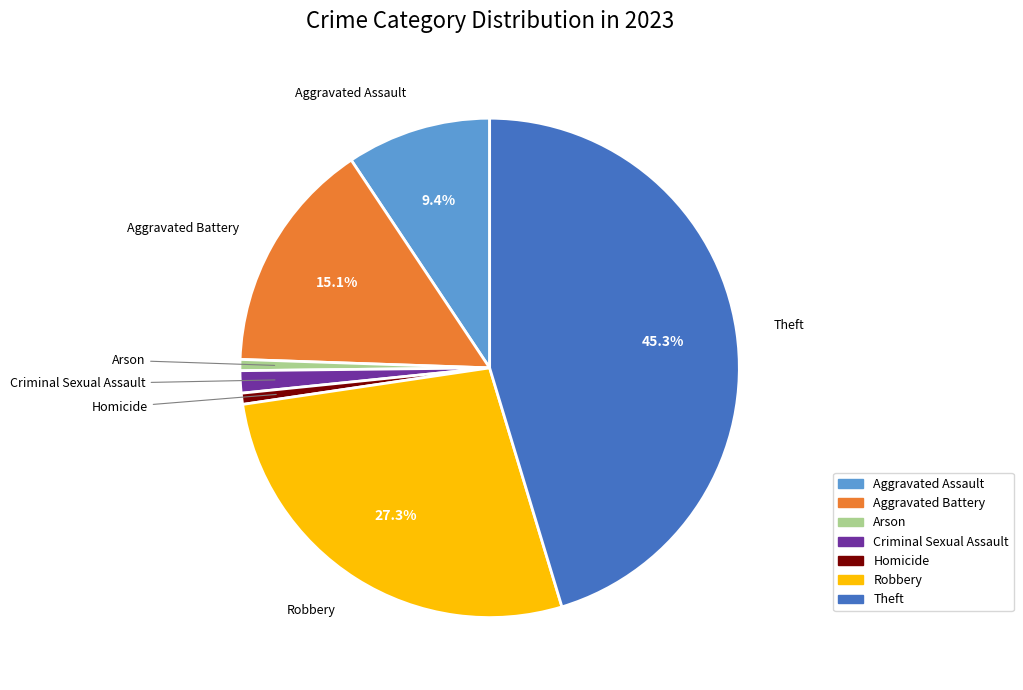

Does Theft represent more than half of the total?

No